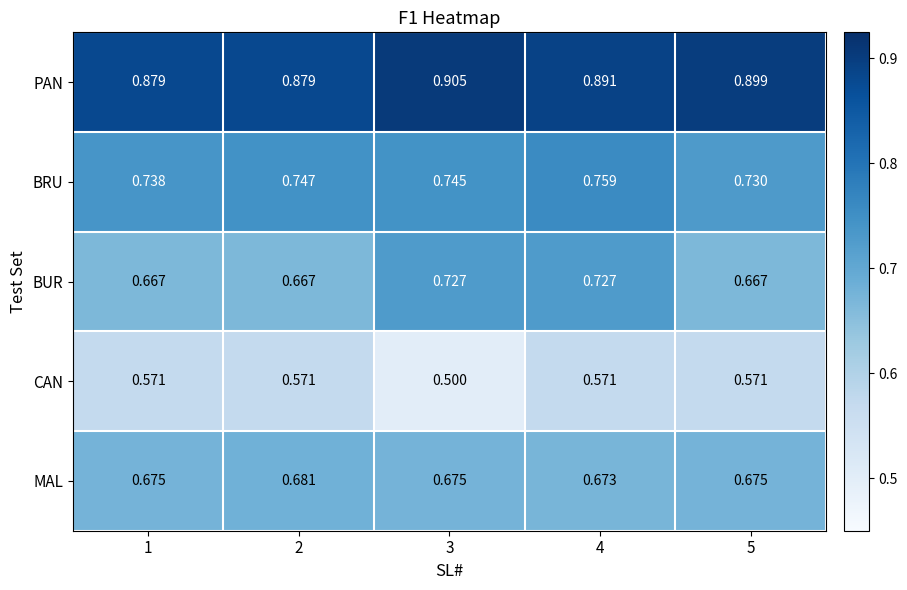

Which series has the largest total across all categories?

PAN